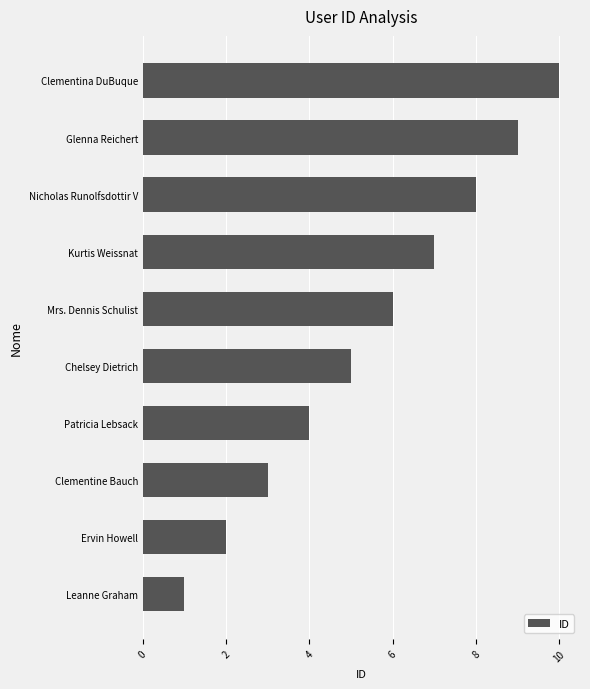

The chart shows a value of 1 at Ervin Howell. True or false?

False